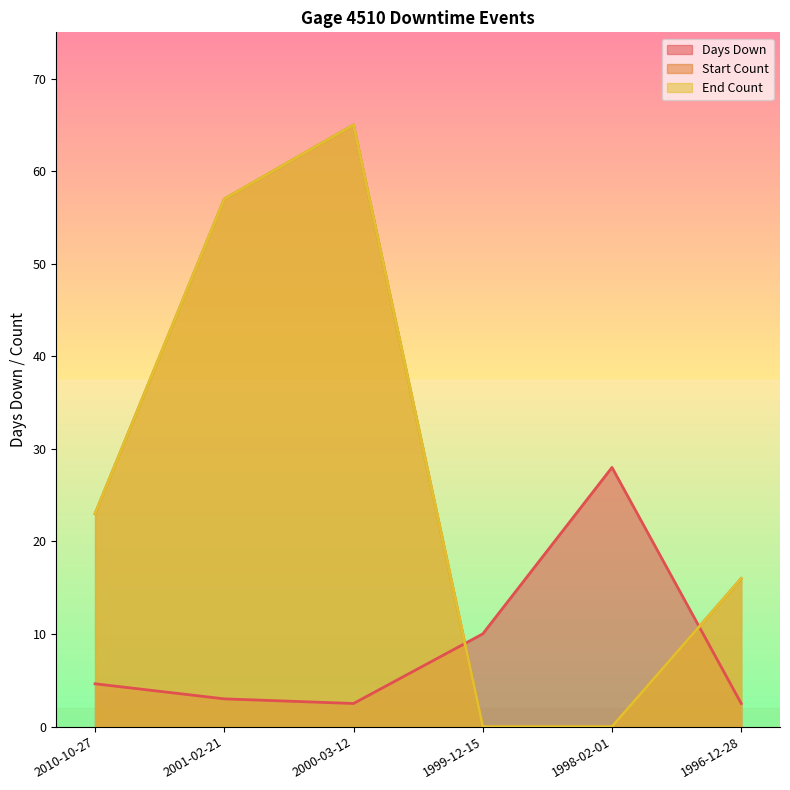

What is the difference between the second highest and second lowest values in the End Count series?

57.0